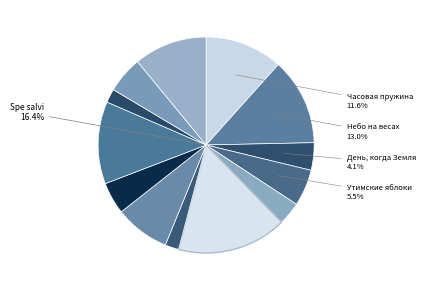

To the nearest percent, what is the difference between the Часовая пружина and Небо на весах slice percentages?

1%